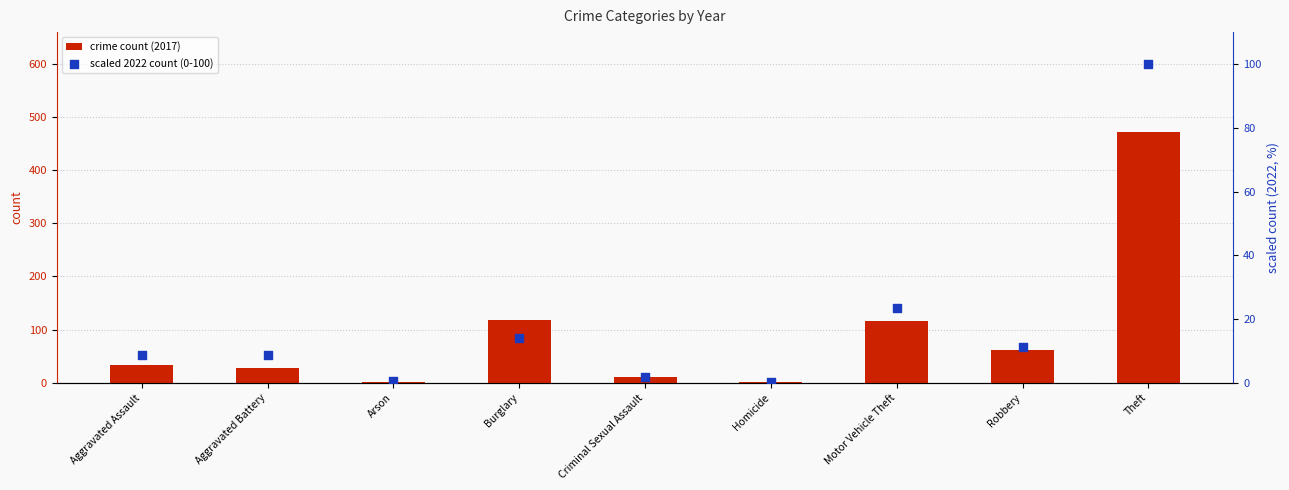

Which series has the largest Y range (max minus min)?

crime count (2017)